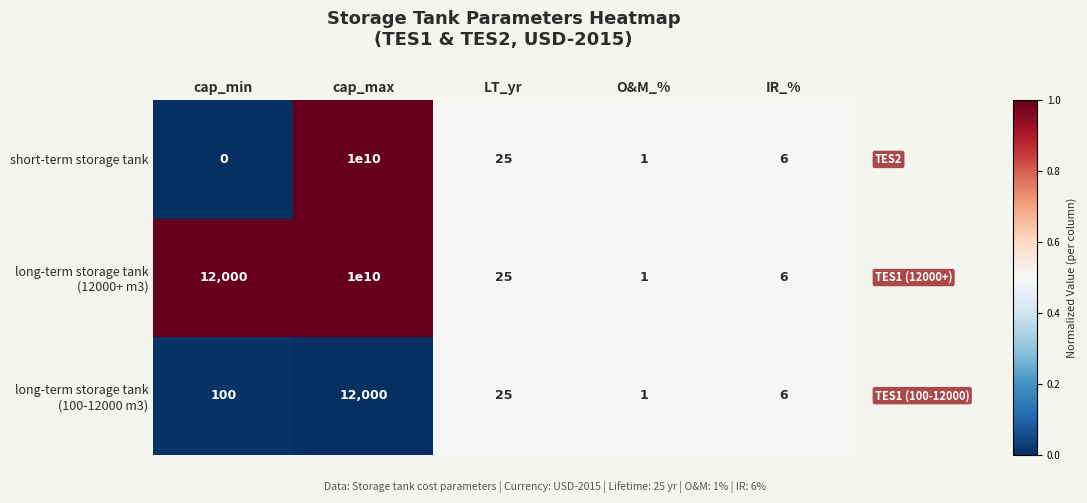

The short-term storage tank series shows 16 at LT_yr. True or false?

False